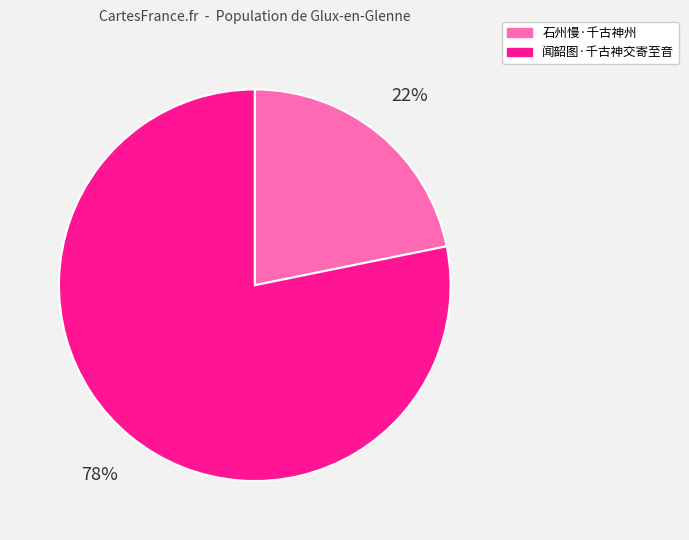

The 闻韶图·千古神交寄至音 slice represents 78% of the pie. True or false?

True